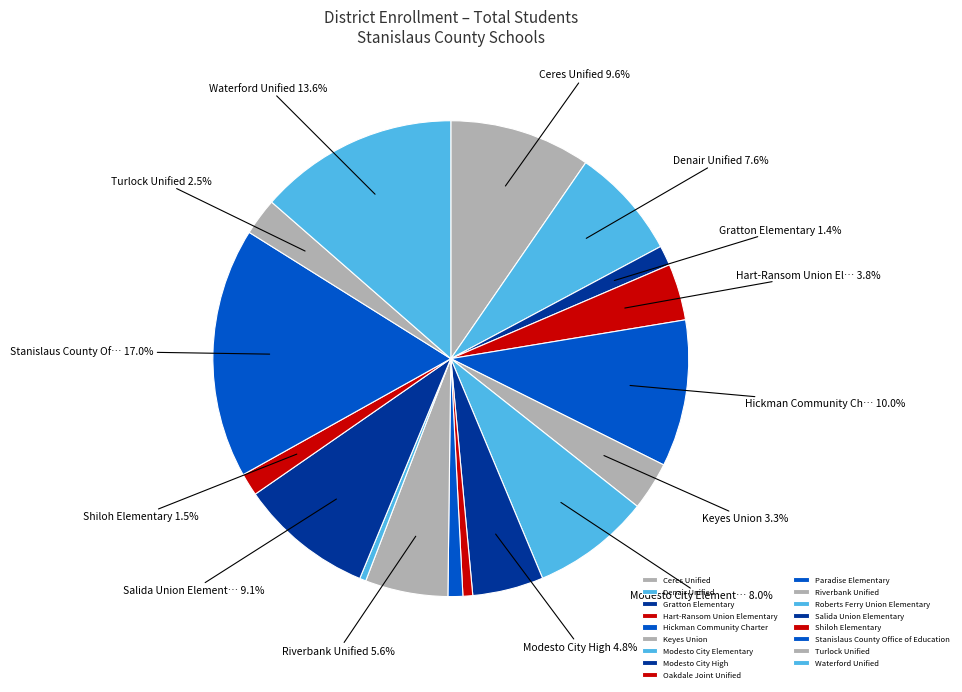

Between Denair Unified and Oakdale Joint Unified, which is larger?

Denair Unified